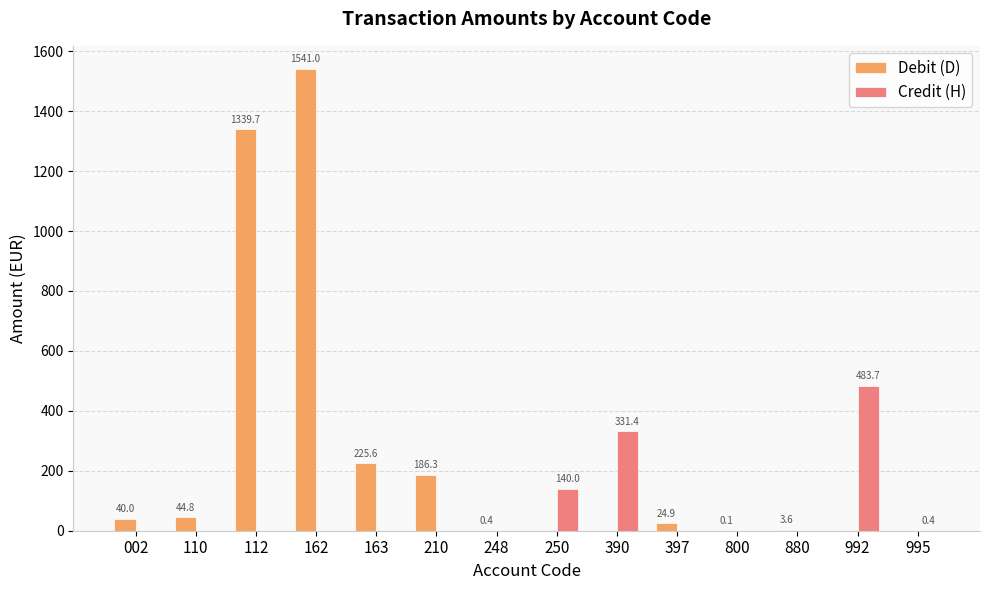

The Credit (H) series shows -249.8 at 397. True or false?

False